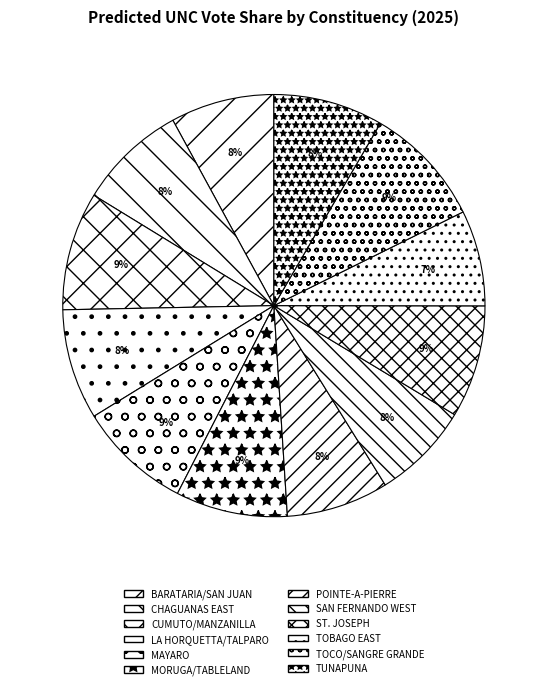

What percentage is NOT represented by SAN FERNANDO WEST?

92.5%